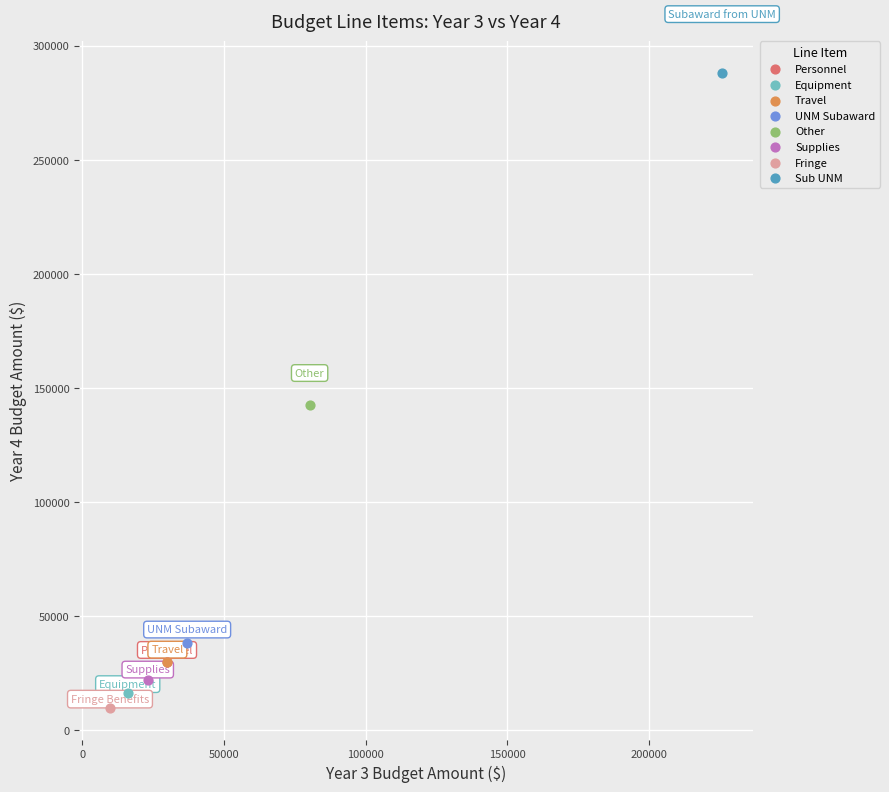

Which series reaches the minimum Y coordinate?

Fringe